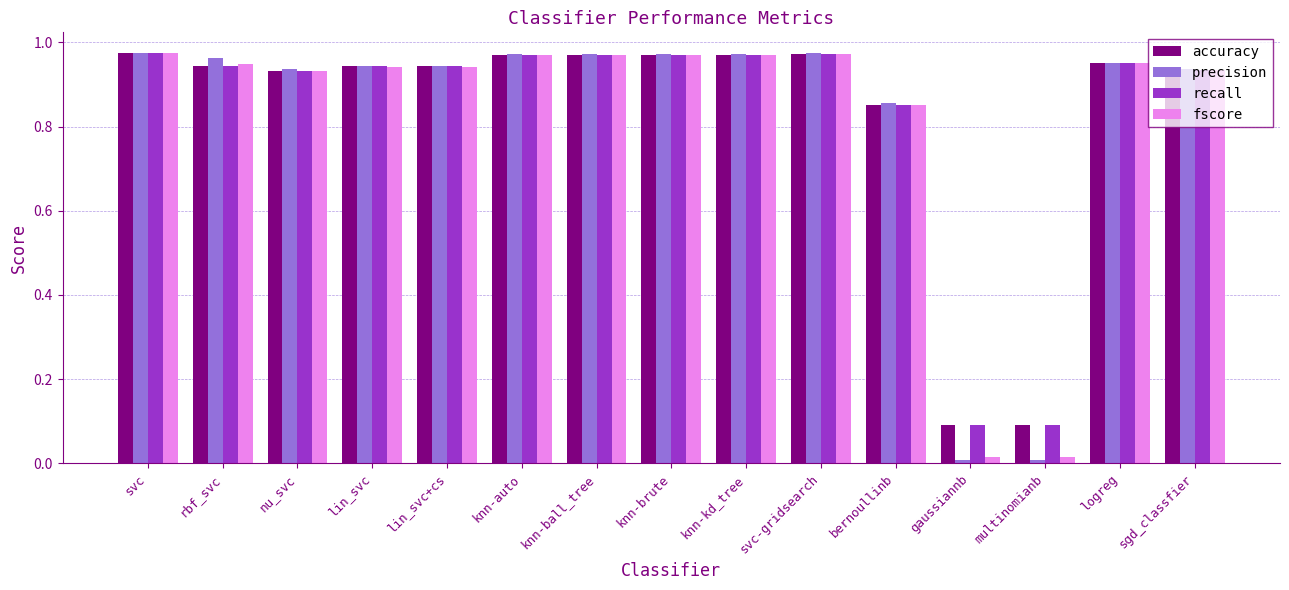

What is the average value of the recall series?

0.8